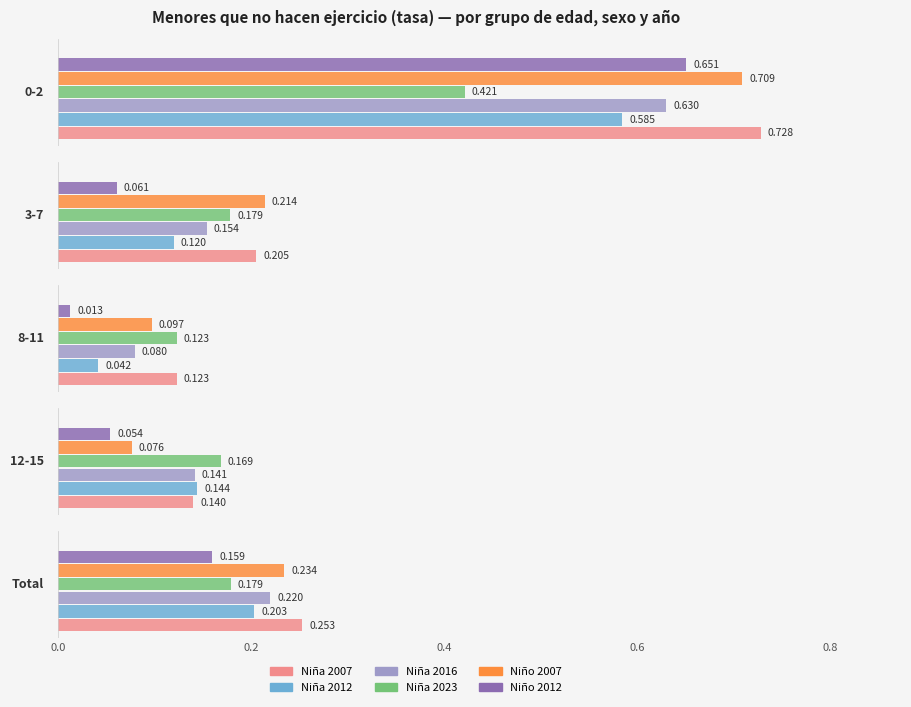

Reading right to left, what are all the values shown in this chart?

Niña 2007: 0.3	0.1	0.1	0.2	0.7
Niña 2012: 0.2	0.1	0.0	0.1	0.6
Niña 2016: 0.2	0.1	0.1	0.2	0.6
Niña 2023: 0.2	0.2	0.1	0.2	0.4
Niño 2007: 0.2	0.1	0.1	0.2	0.7
Niño 2012: 0.2	0.1	0.0	0.1	0.7